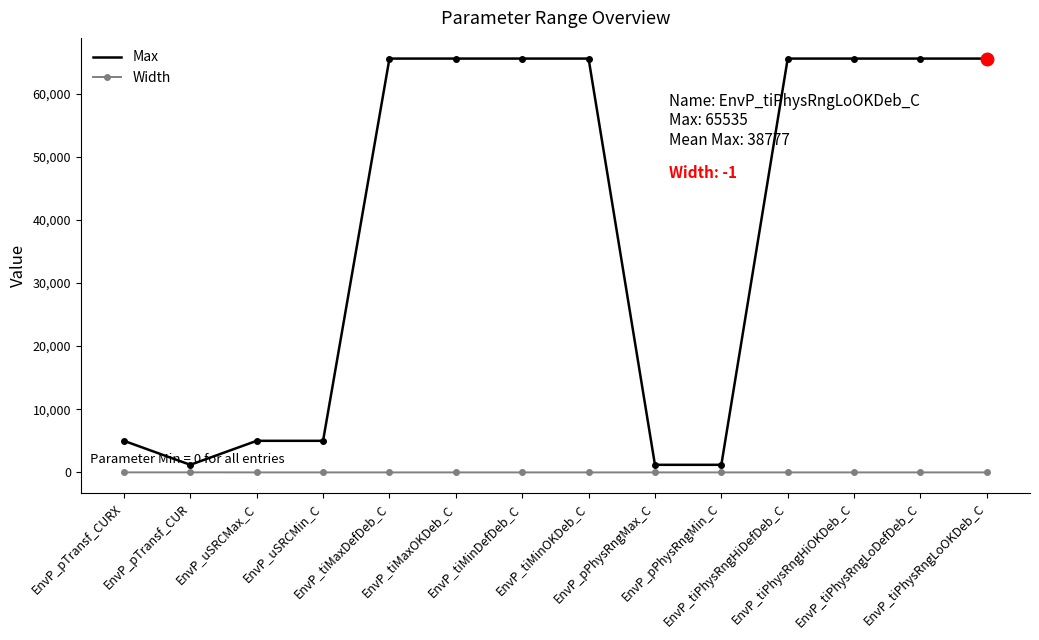

Rank the series by their maximum value, from highest to lowest.

Max, Width